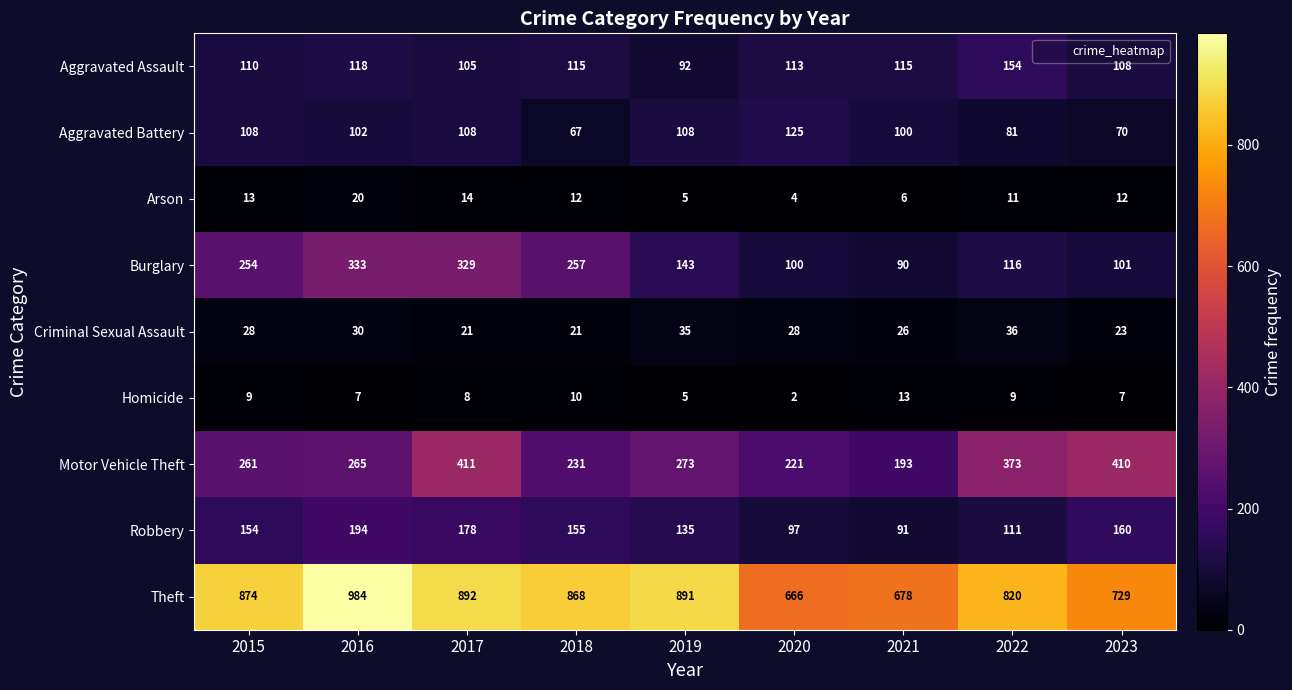

Count the Criminal Sexual Assault values in the range 23 to 30.

5